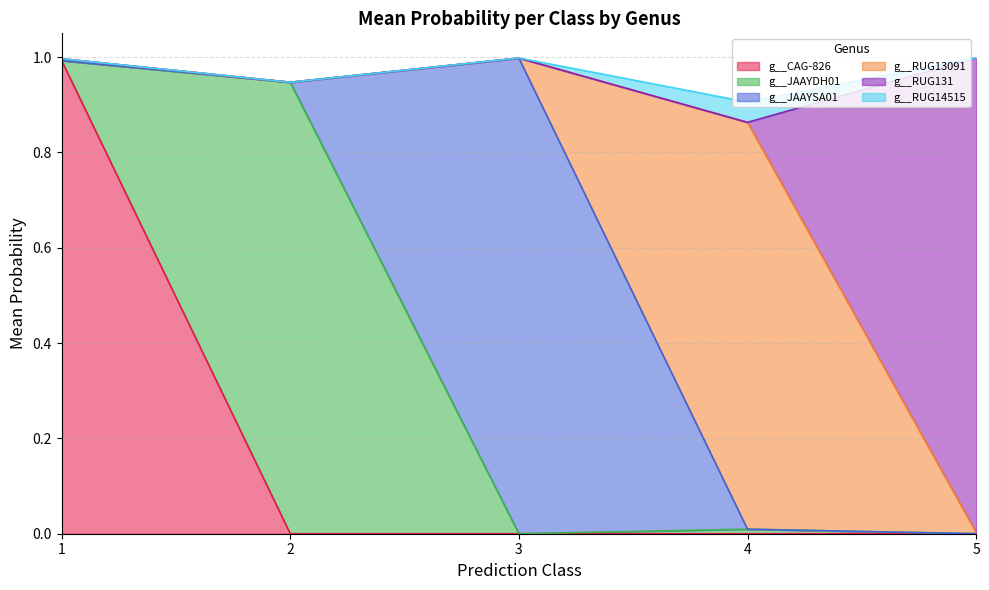

What are all the series names shown in the legend?

g__CAG-826, g__JAAYDH01, g__JAAYSA01, g__RUG13091, g__RUG131, g__RUG14515